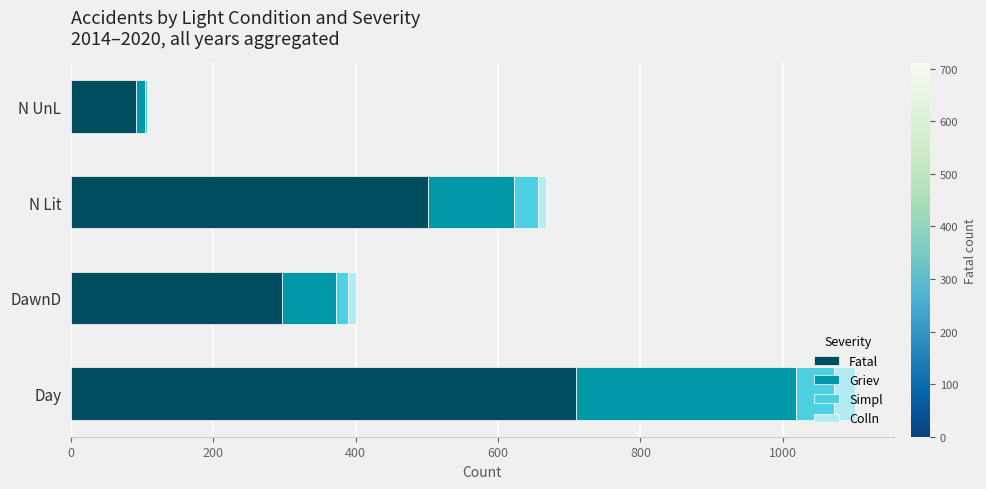

At which category is the sum across all series the highest?

Day